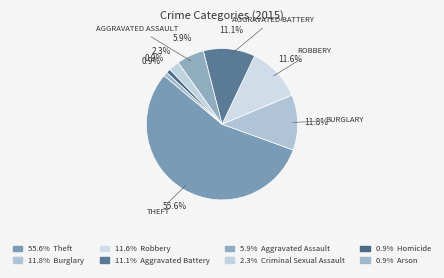

To the nearest percent, what is the average slice percentage?

12%